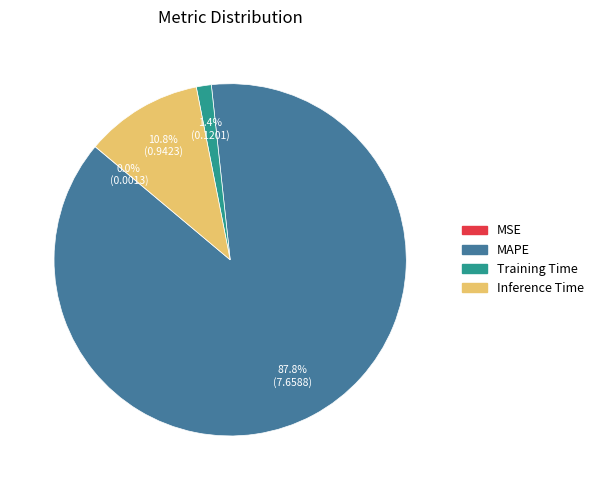

The MAPE slice represents 88% of the pie. True or false?

True